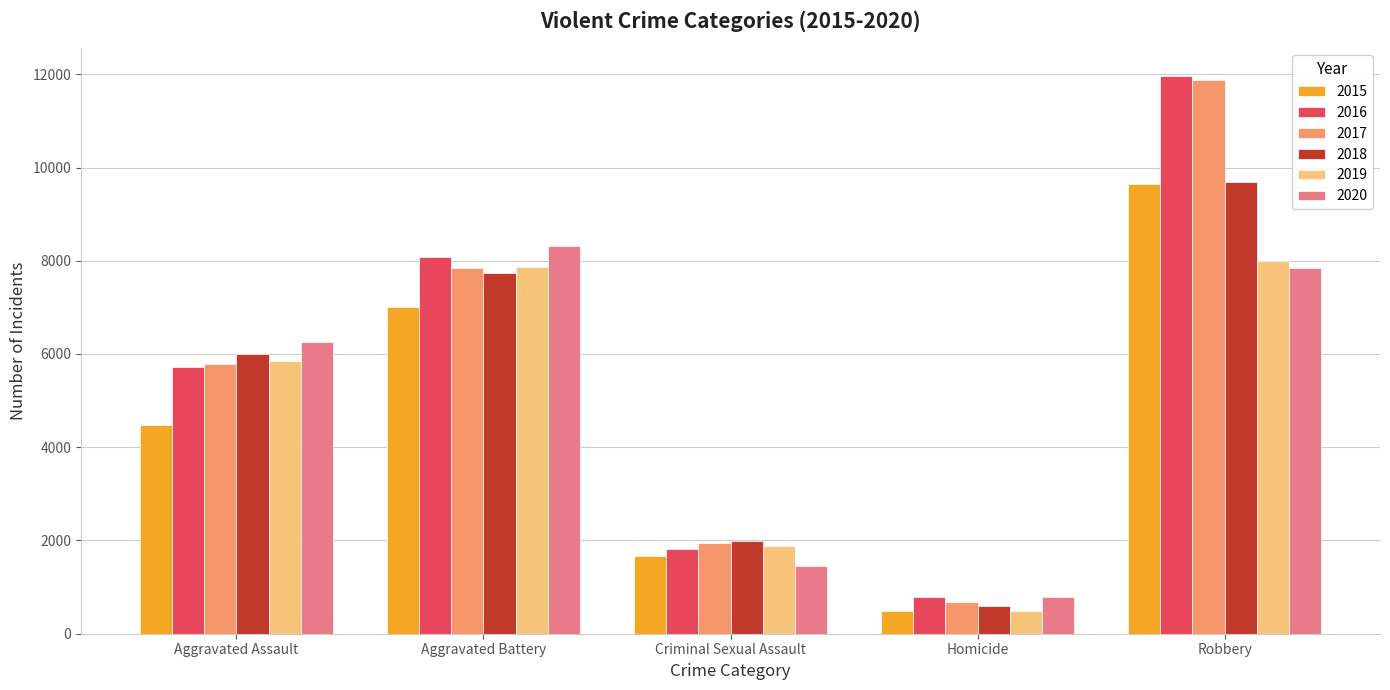

What is the label of the 2nd bar from the left?

Aggravated Battery